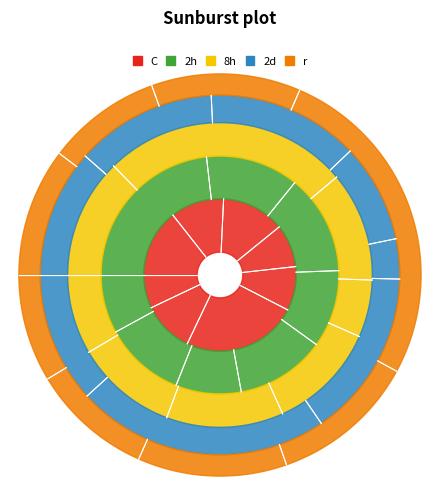

Is cortex-vfx.csv the majority of the pie?

No